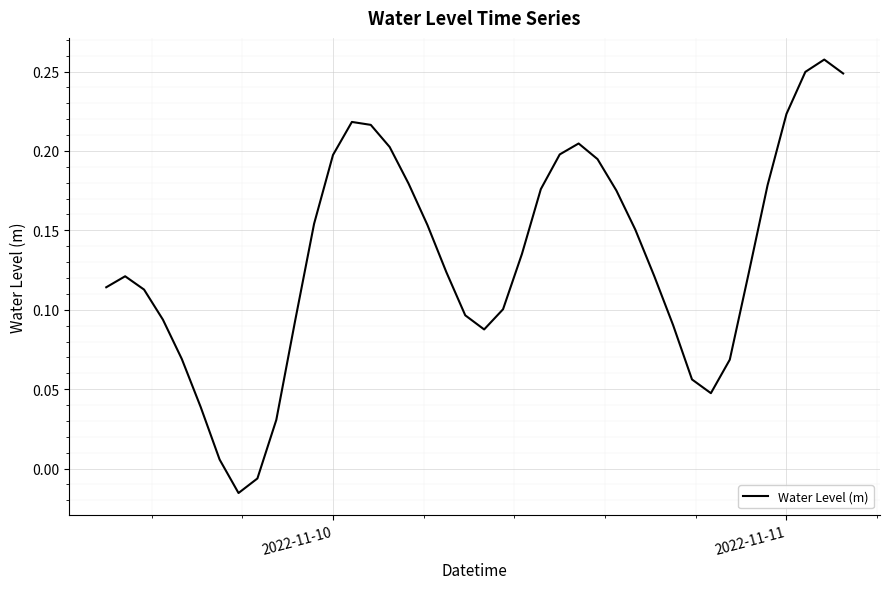

How many values are below zero?

2